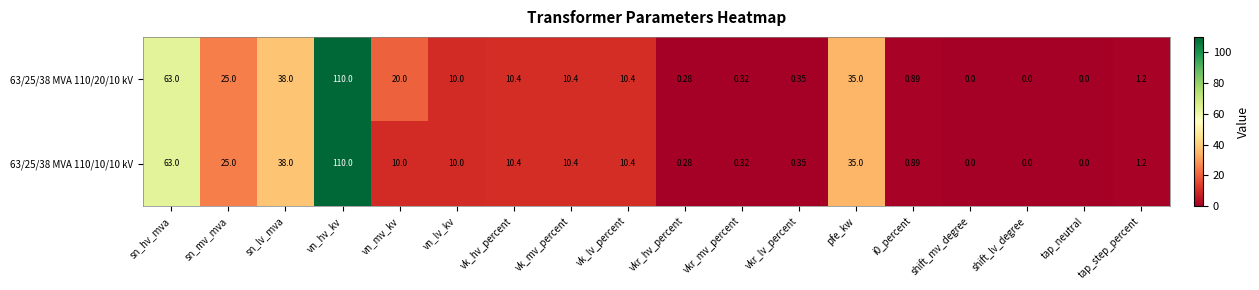

At which category is the sum across all series the highest?

vn_hv_kv